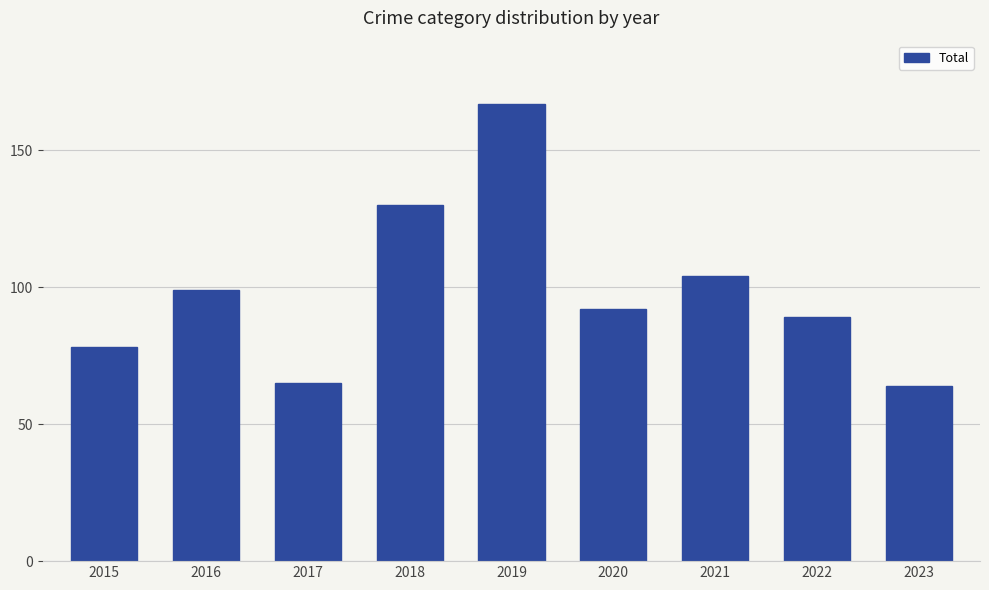

What is the average value?

99